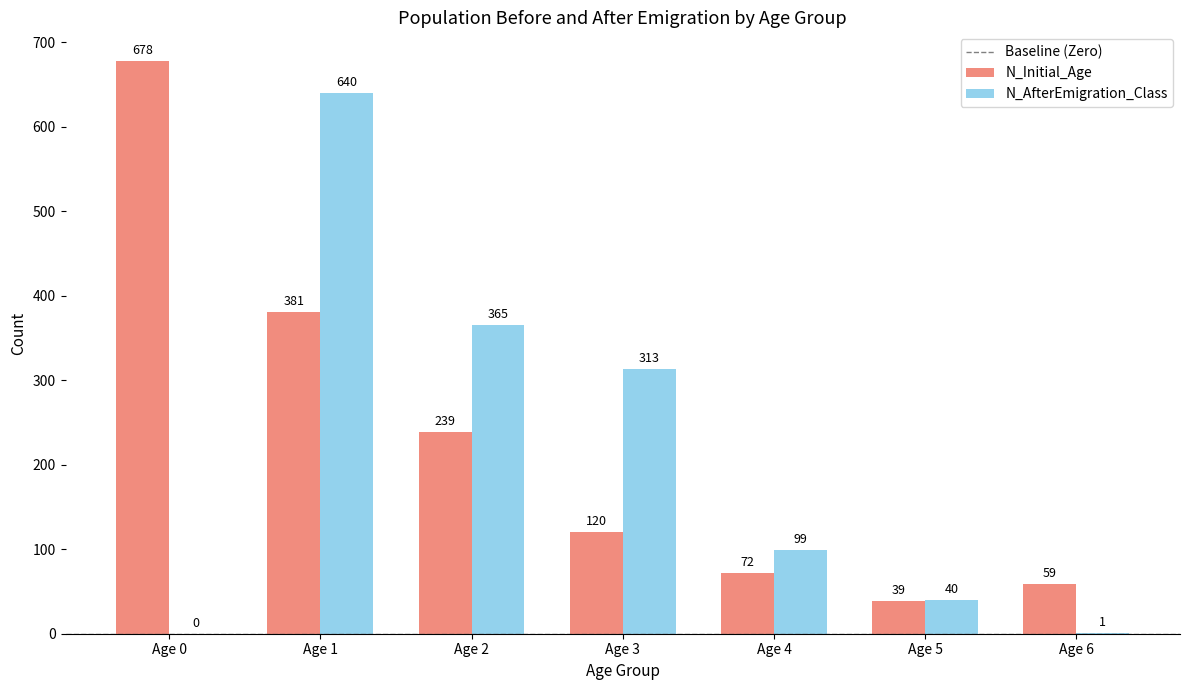

What is the spread (max minus min) of values at Age 0?

678